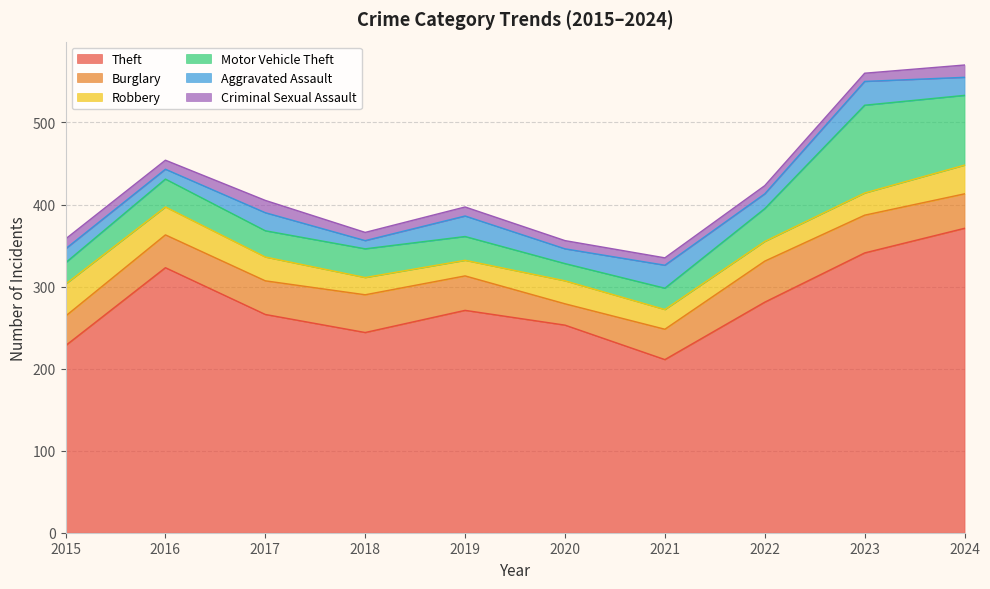

Between which two adjacent categories do Motor Vehicle Theft and Aggravated Assault first intersect?

2020 and 2021